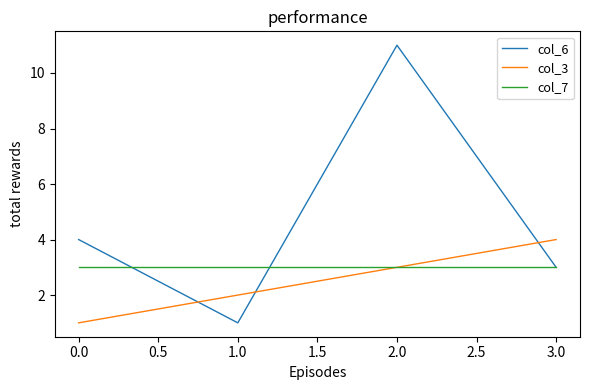

Rank the series by their average value, from highest to lowest.

col_6, col_7, col_3